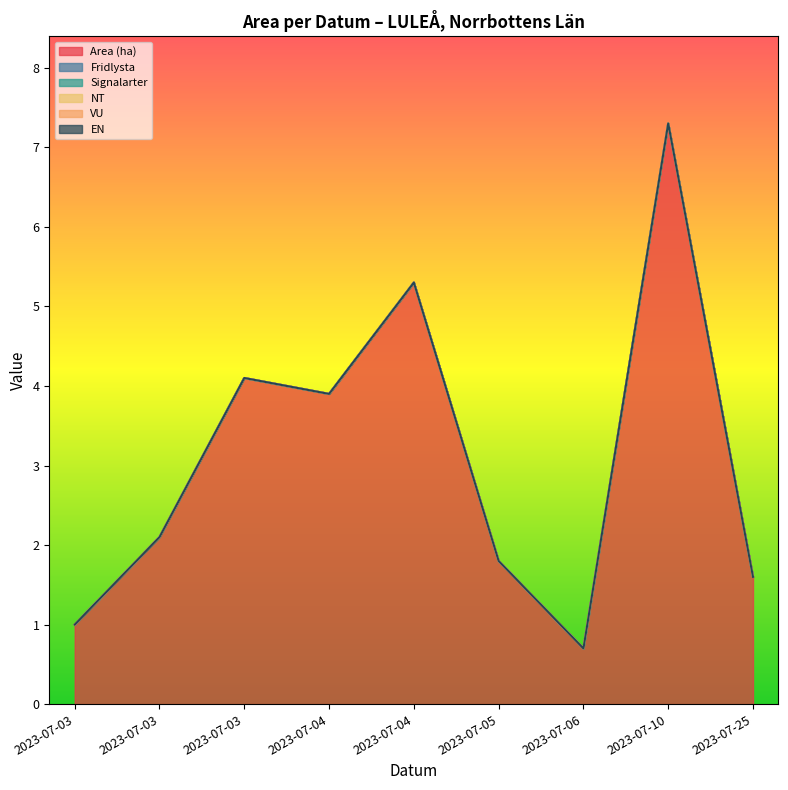

What are all the series names shown in the legend?

Area (ha), Fridlysta, Signalarter, NT, VU, EN